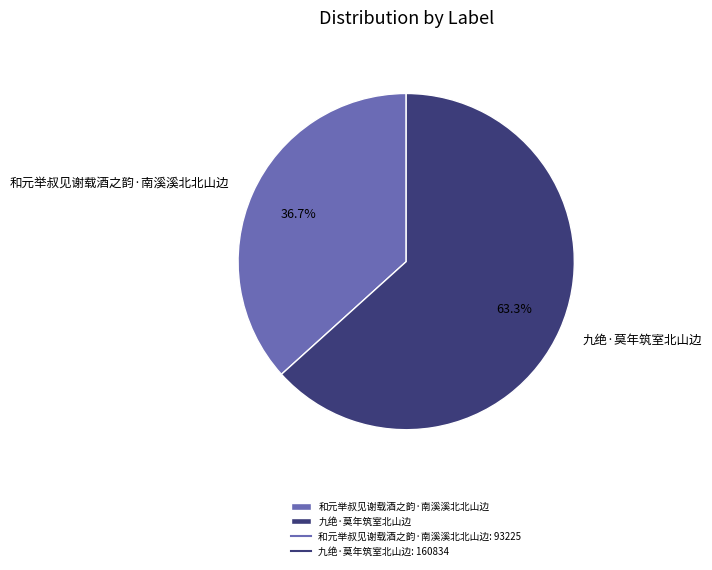

What is the ratio of the value at 和元举叔见谢载酒之韵·南溪溪北北山边 to the value at 九绝·莫年筑室北山边?

0.6